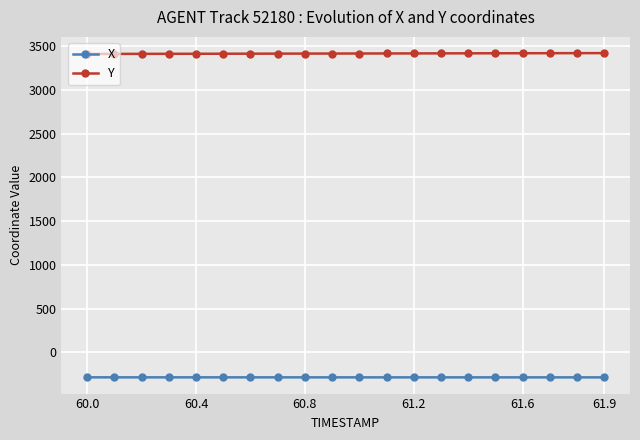

What is the highest value of the X series?

-287.5